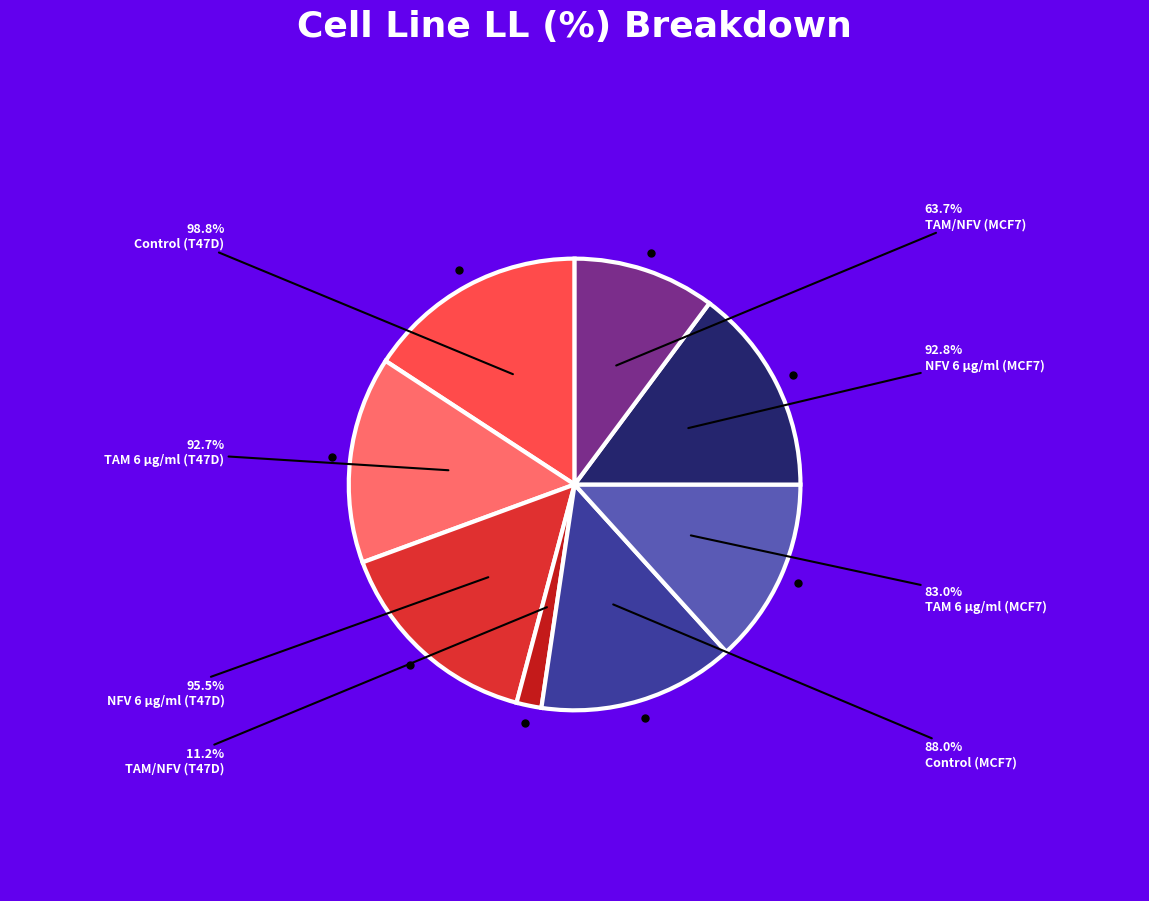

Count the number of slices in the pie.

8